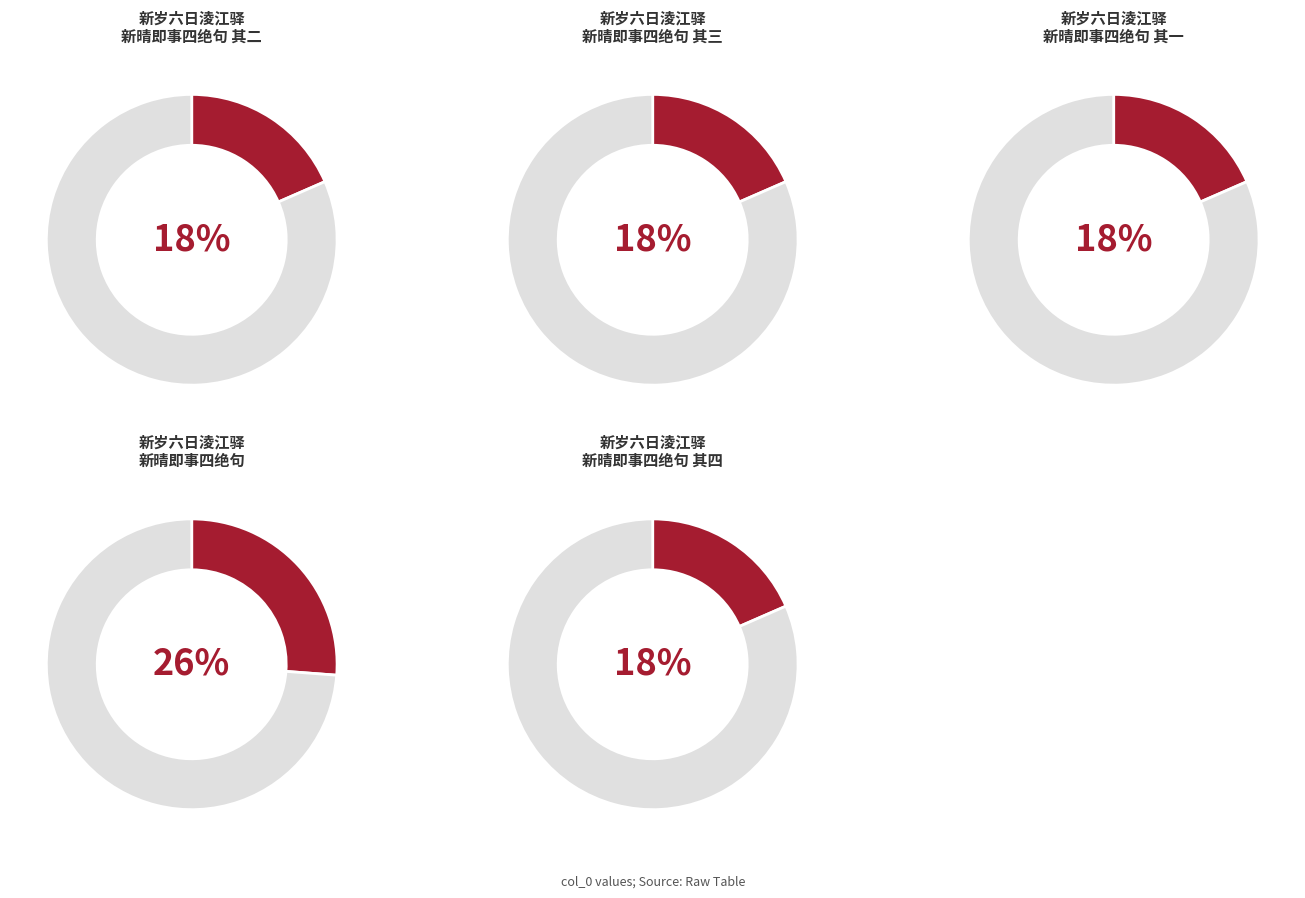

How many slices are in this pie chart?

5